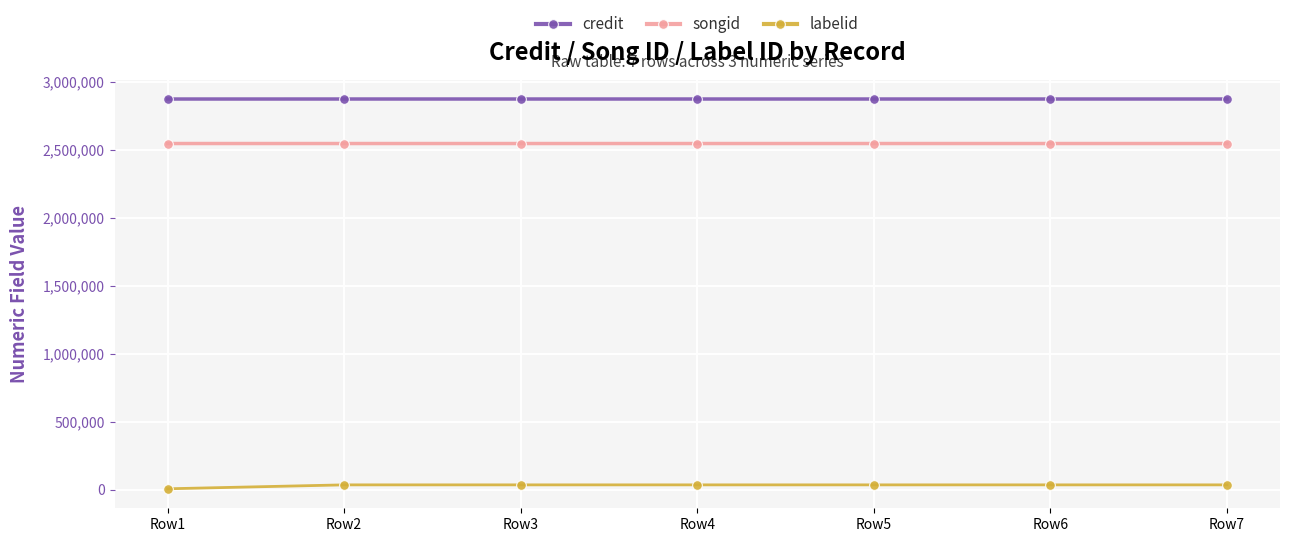

What is the minimum value for credit?

2876688